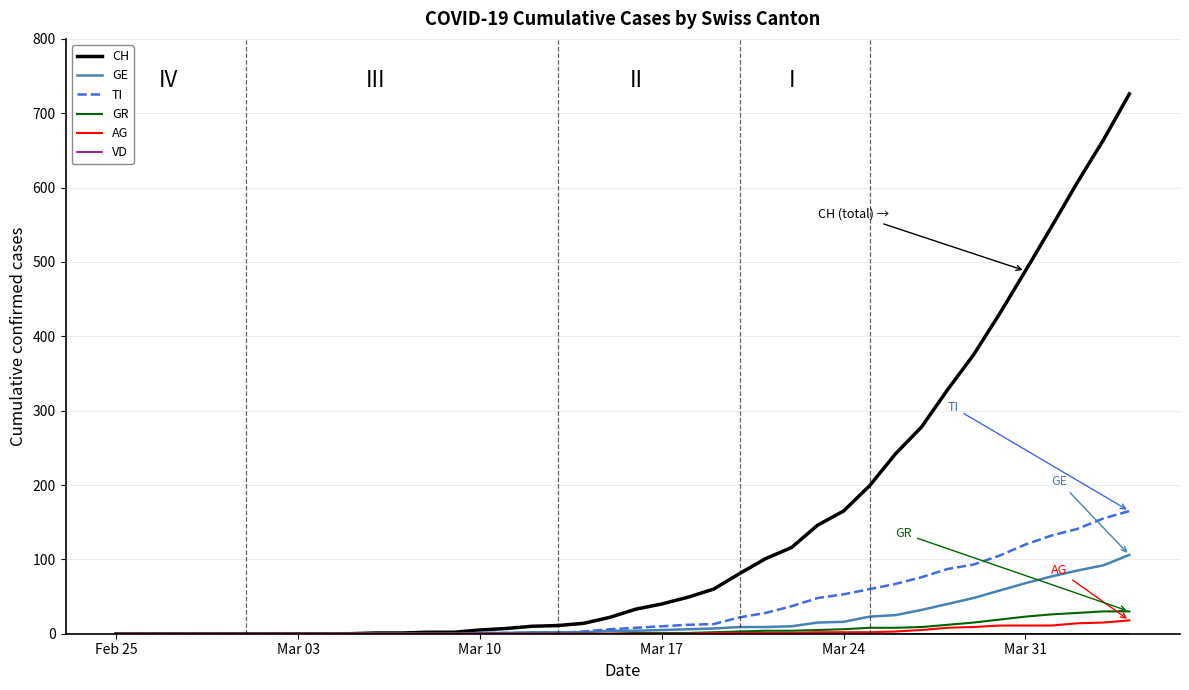

Does the chart have visible grid lines?

Yes